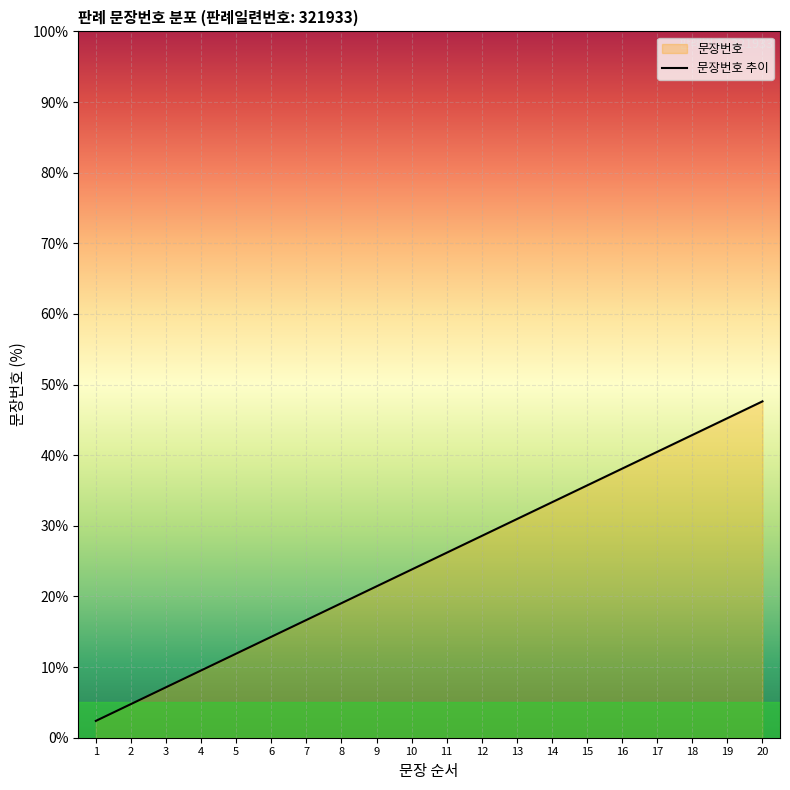

What is the minimum value shown in the chart?

2.4